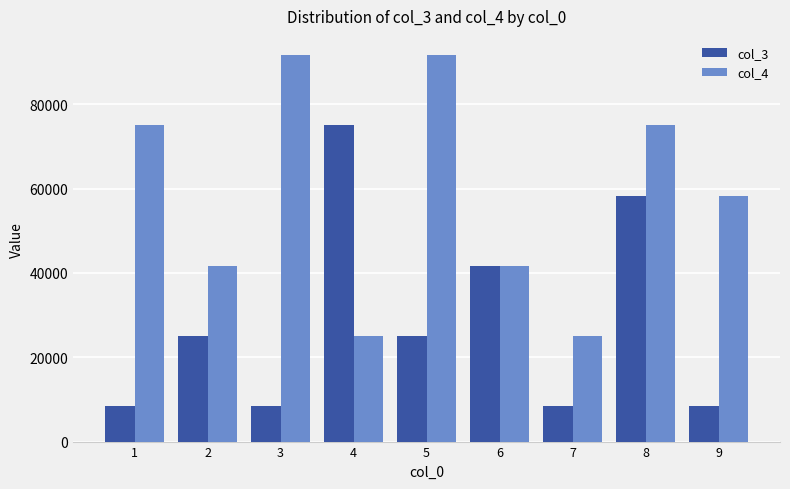

Reading left to right, list all the values displayed in this chart.

col_3: 1=8333.3	2=25000.0	3=8333.3	4=75000.0	5=25000.0	6=41666.7	7=8333.3	8=58333.3	9=8333.3
col_4: 1=75000.0	2=41666.7	3=91666.7	4=25000.0	5=91666.7	6=41666.7	7=25000.0	8=75000.0	9=58333.3